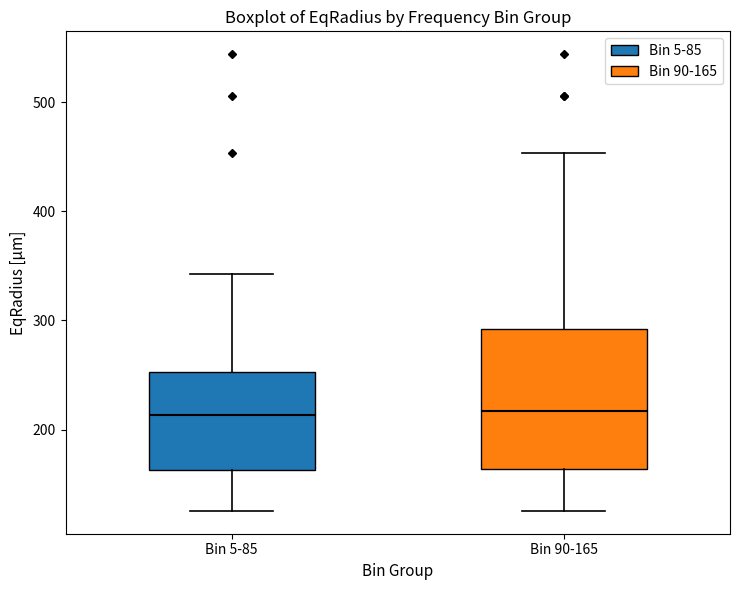

Comparing the boxes themselves (not the whiskers), which one is the tallest?

Bin 90-165